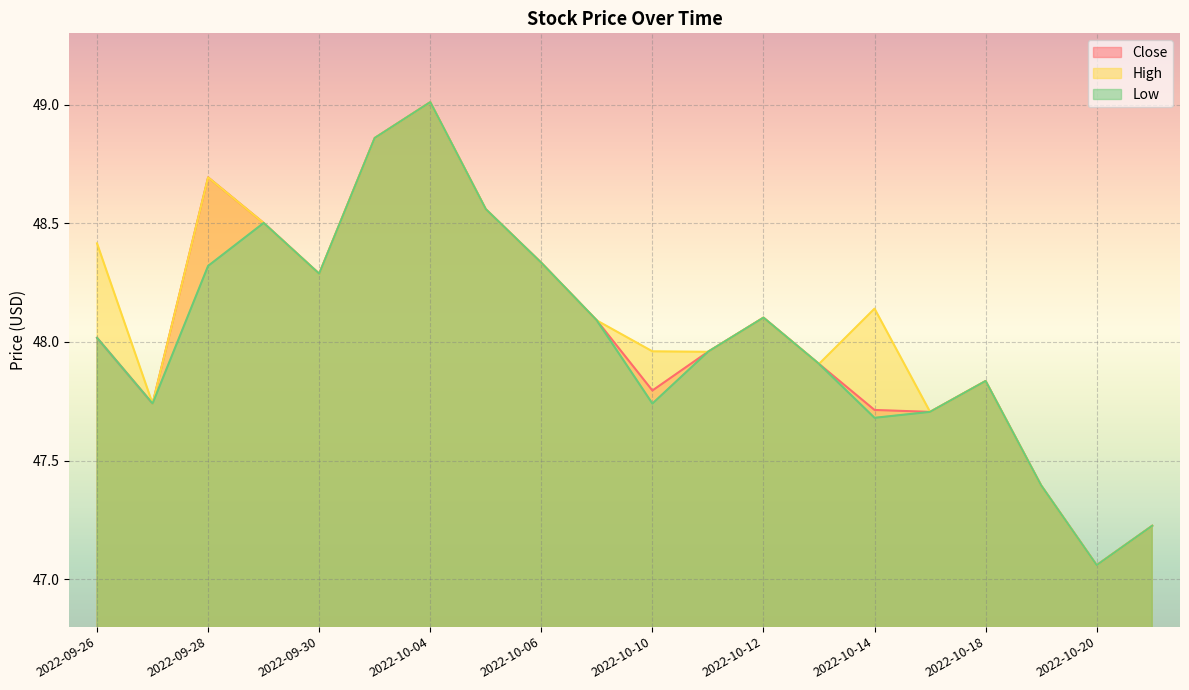

What are all the series names shown in the legend?

Close, High, Low